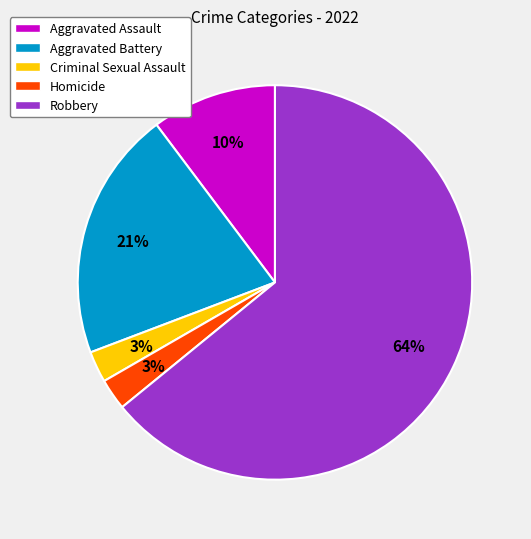

To the nearest percent, what is the average slice percentage?

20%